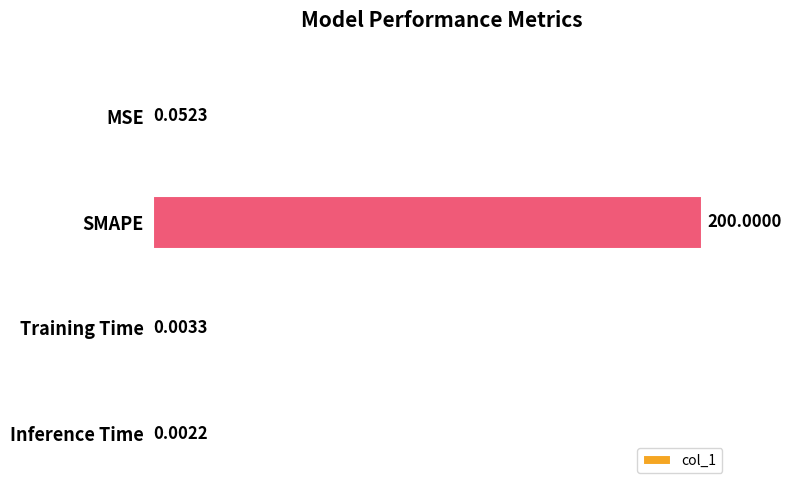

At which category does the chart reach its peak across all series?

SMAPE